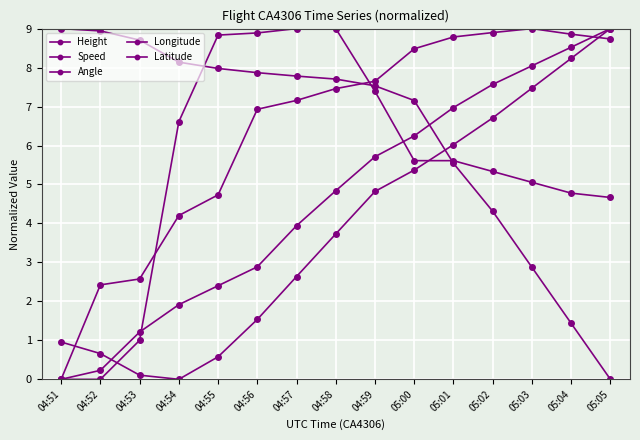

How many lines are shown in the chart?

5